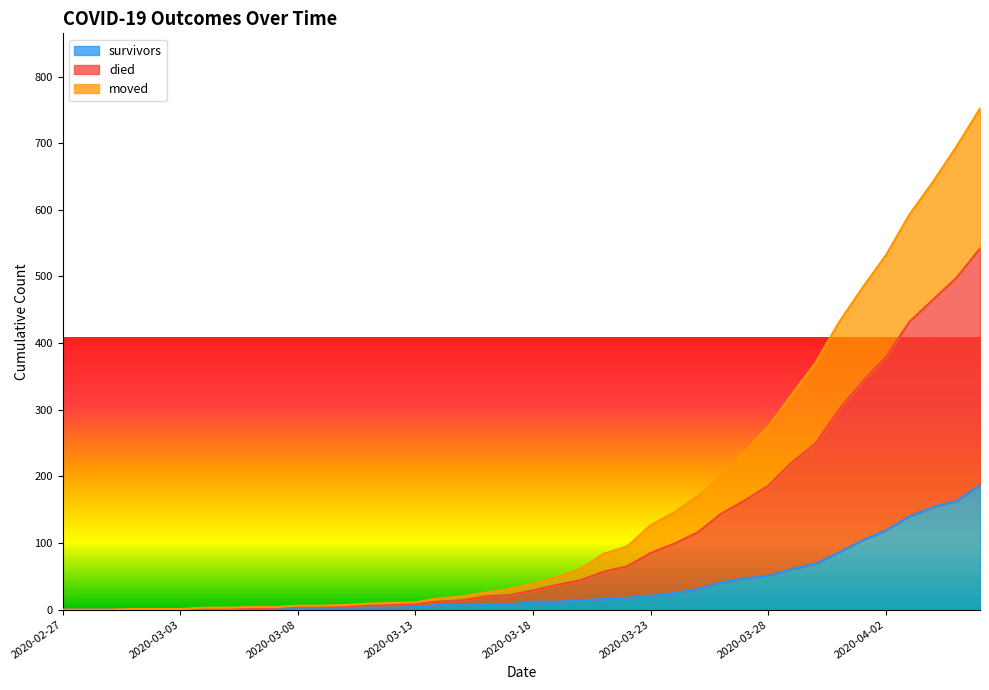

Does the chart have visible grid lines?

No